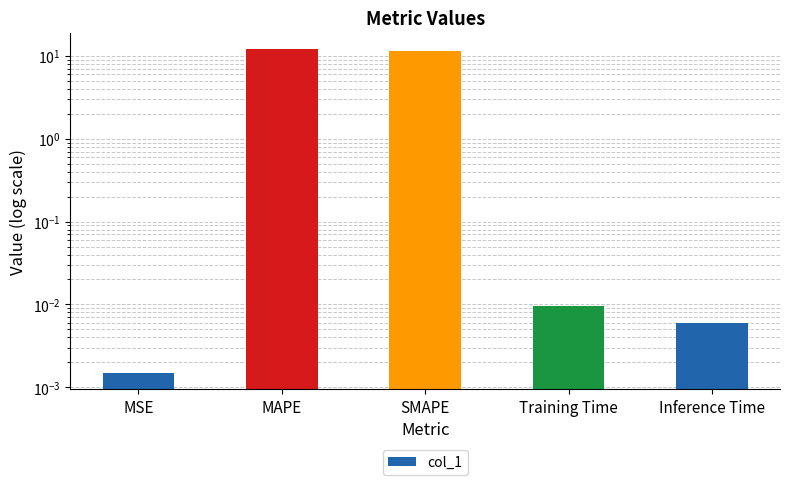

What is the label of the 5th bar from the right?

MSE